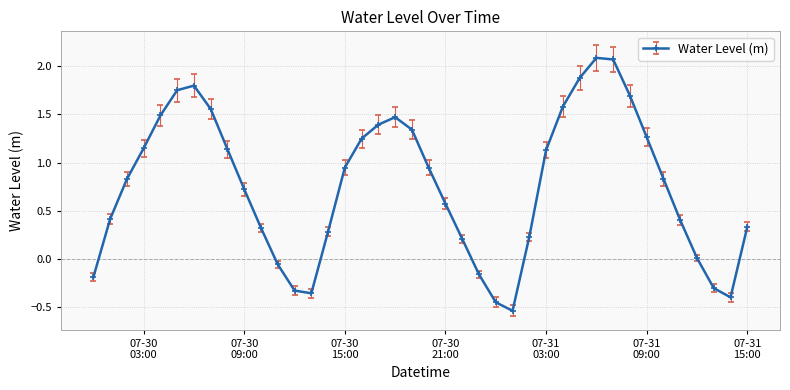

True or false: there are more than 2 points higher than both neighbors.

True